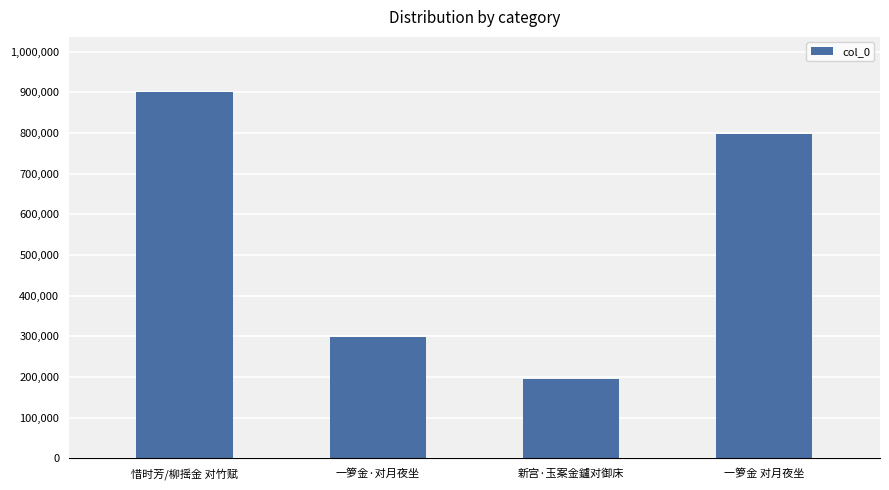

List the labels in order of value, smallest first.

新宫·玉案金鑪对御床, 一箩金·对月夜坐, 一箩金 对月夜坐, 惜时芳/柳摇金 对竹赋